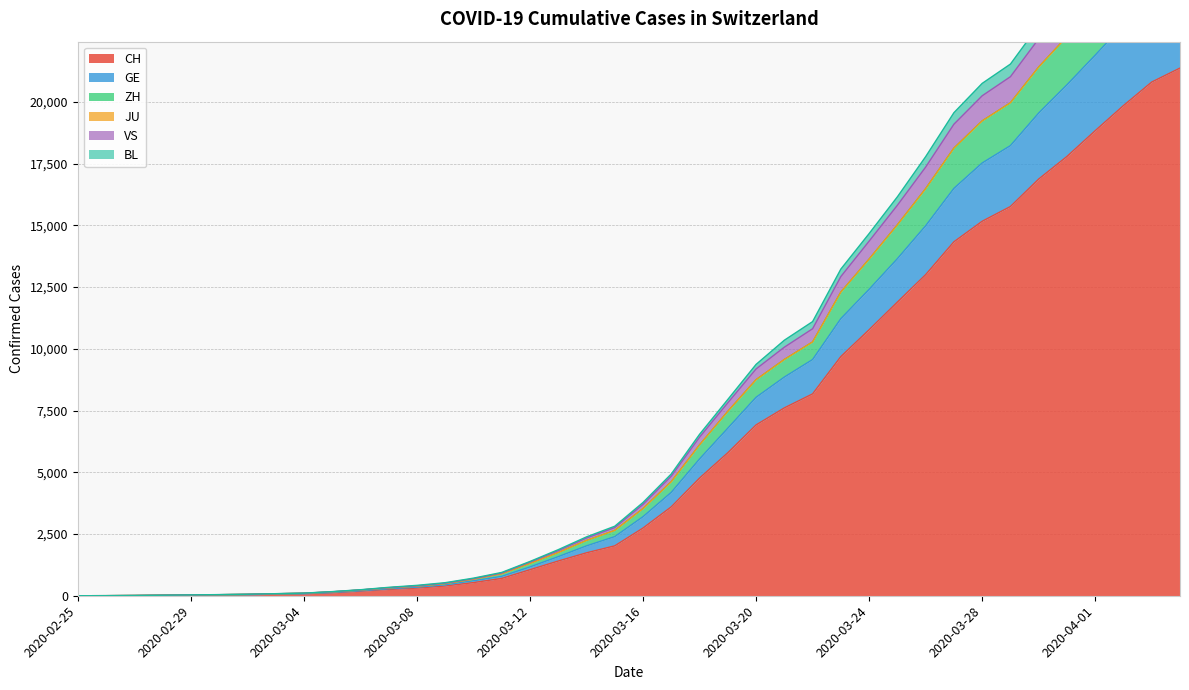

What is the difference between the highest and lowest values at 2020-03-31?

6627